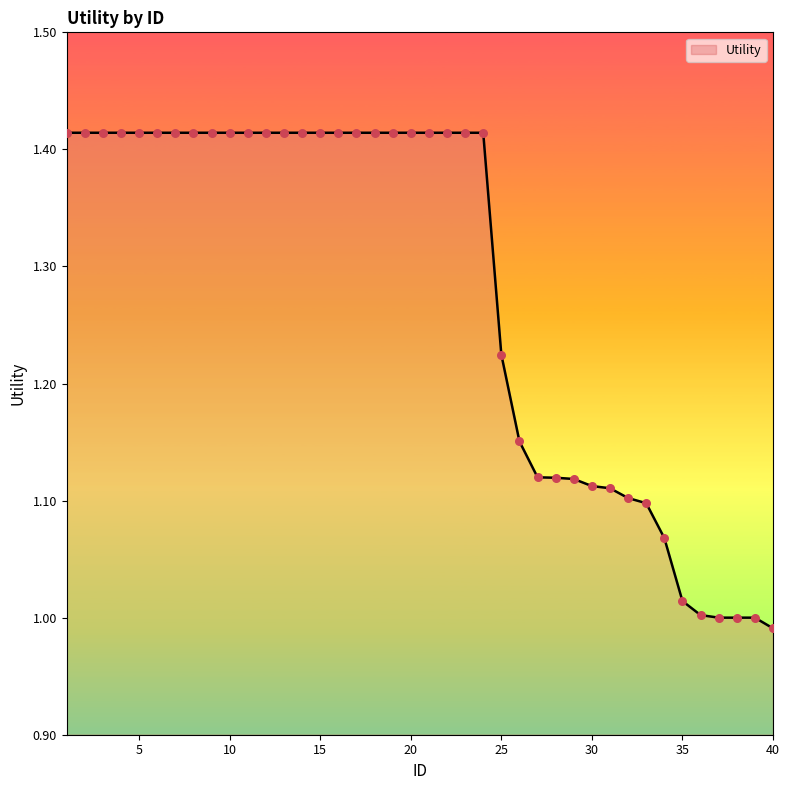

What is the difference between the maximum and minimum values?

0.4